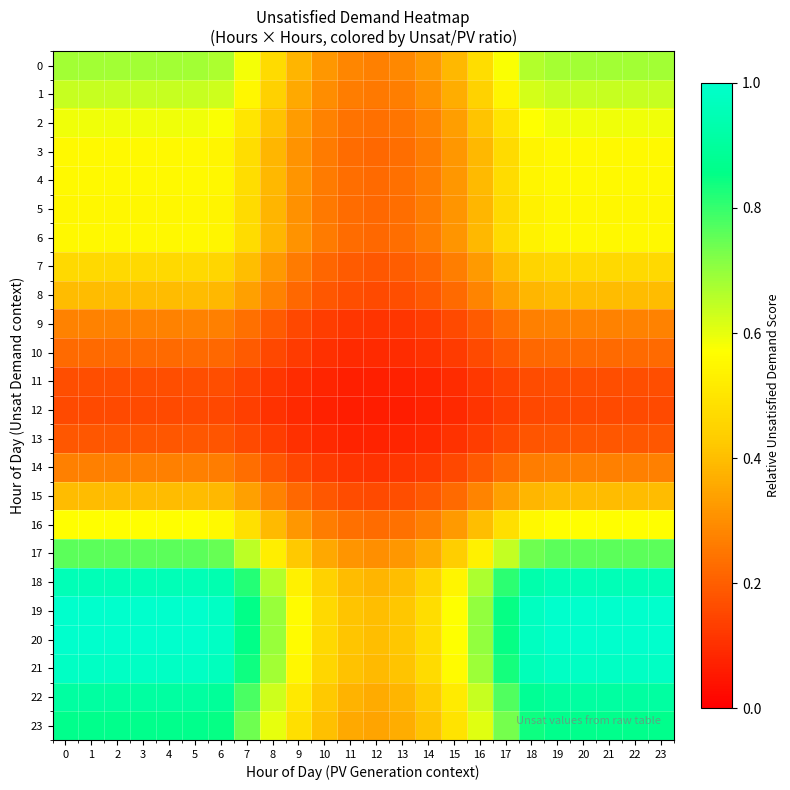

Which has a higher value, 20 or 14?

20